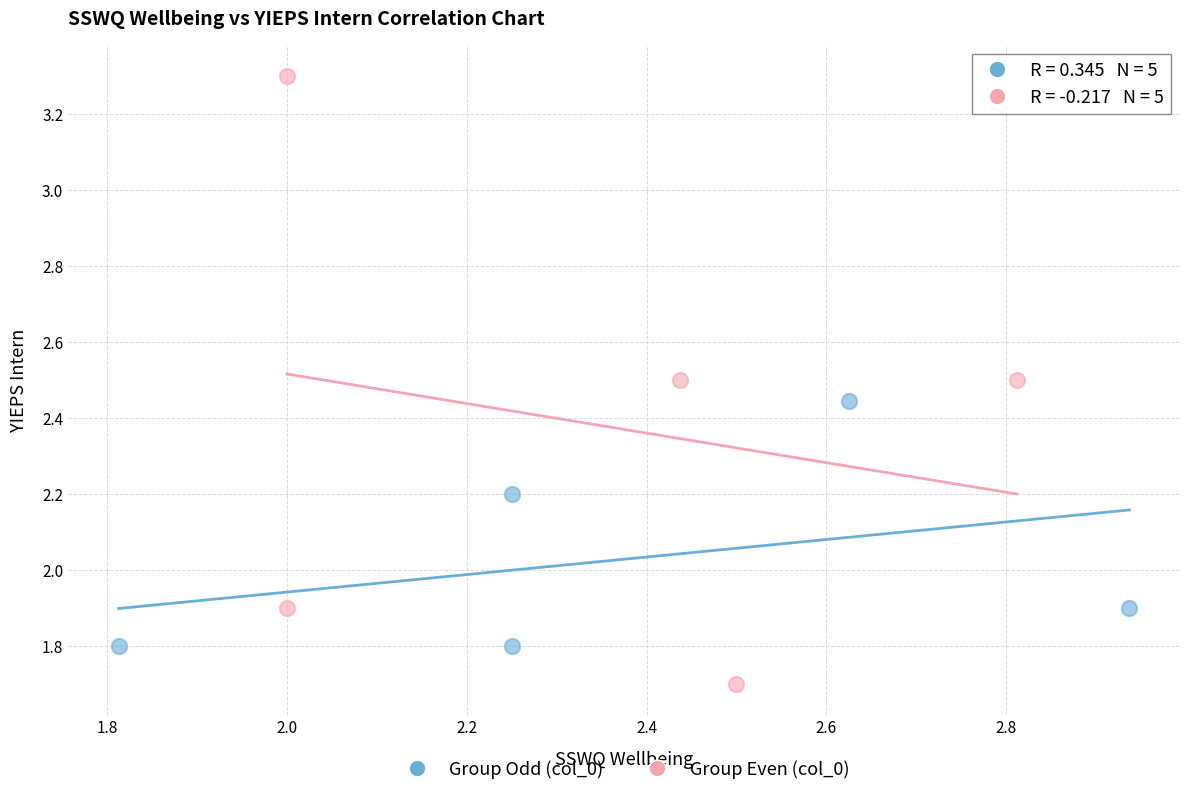

What are all the series names shown in the legend?

Group Odd (col_0), Group Even (col_0)